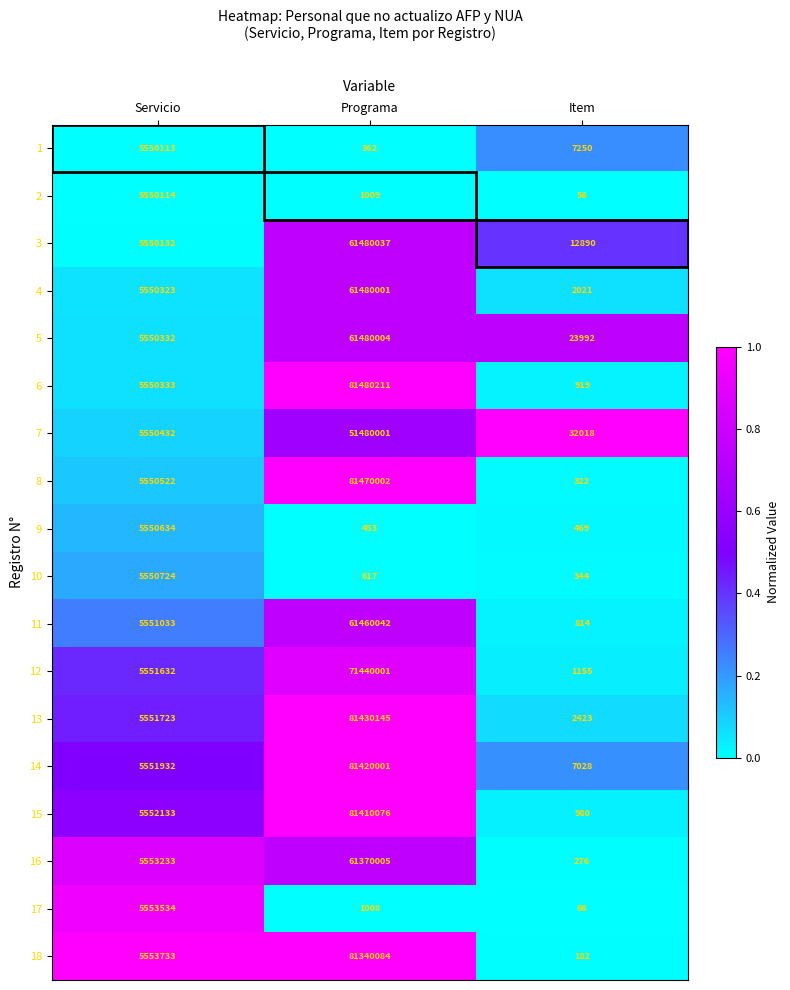

The 1 series shows 2141 at Item. True or false?

False